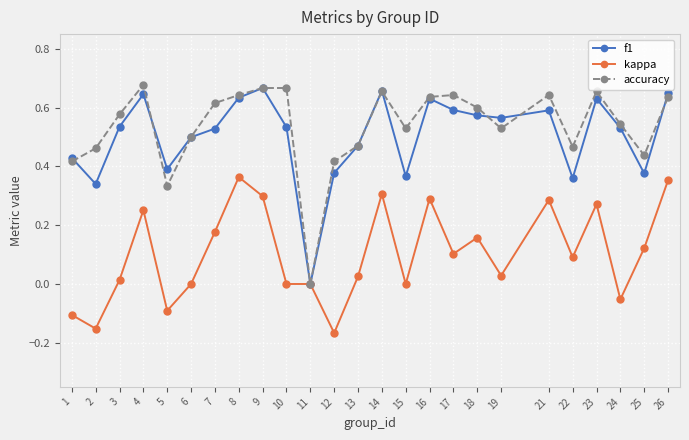

Which category has the lowest value in the accuracy series?

11